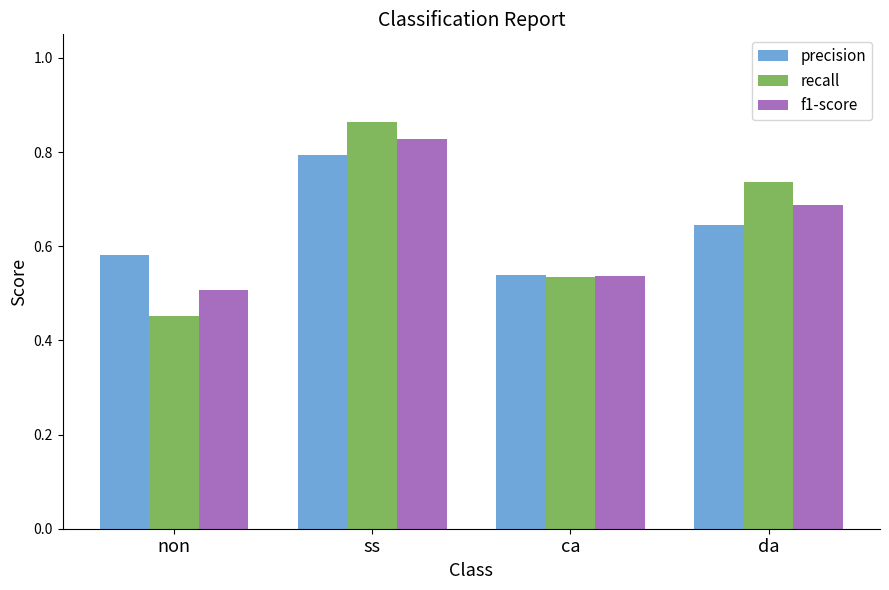

Is it true that recall equals 0.5 at ca?

True